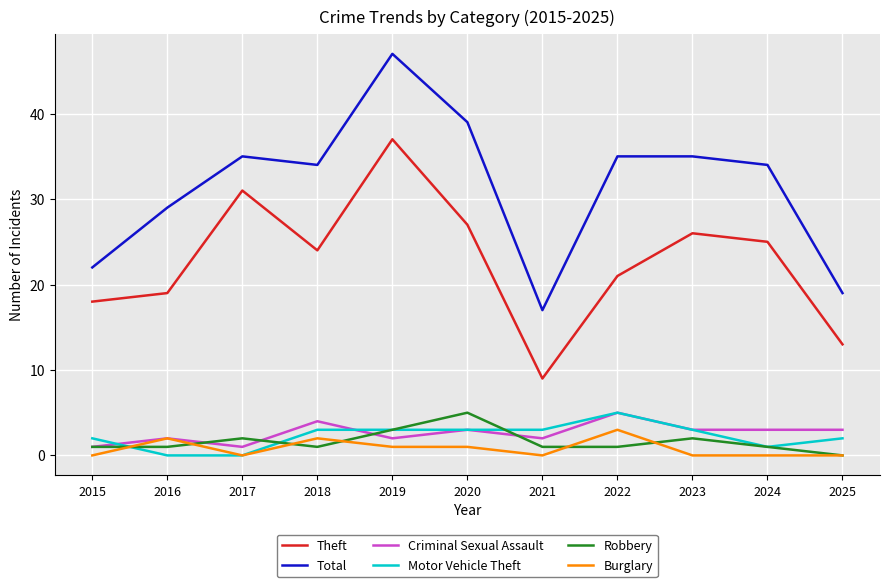

True or false: Theft and Burglary cross at least once.

False